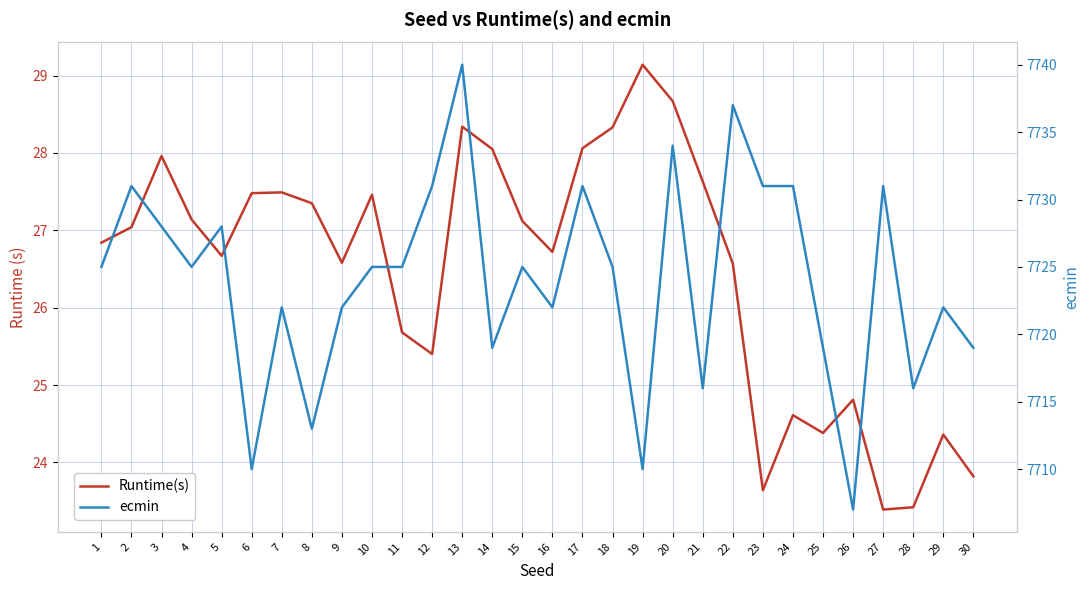

Is it true that ecmin equals 7719.0 at 25?

True